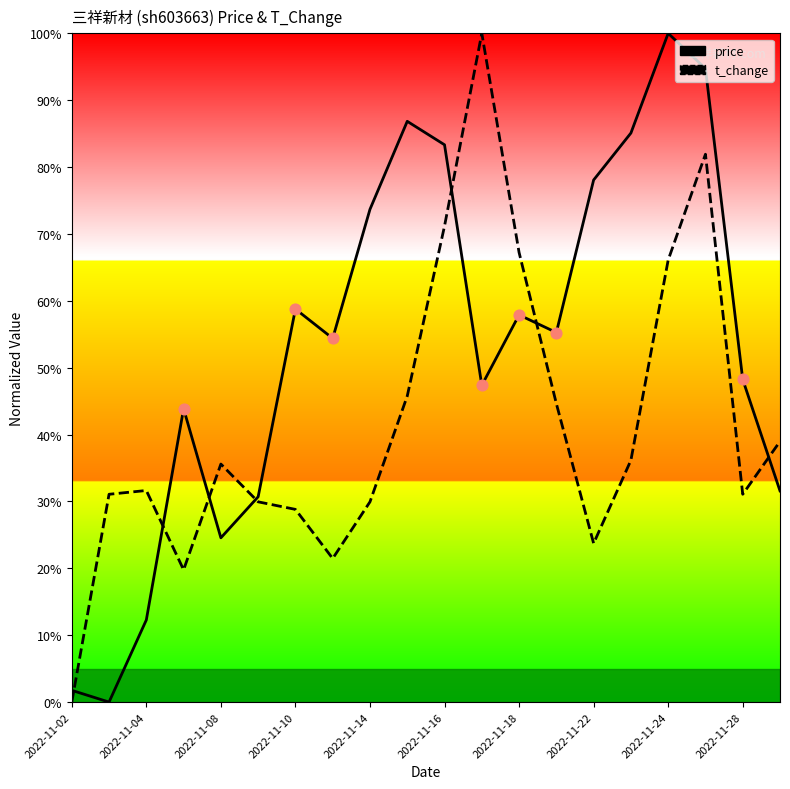

Is the value of t_change at 17 greater than the value of price at 2022-11-02?

Yes